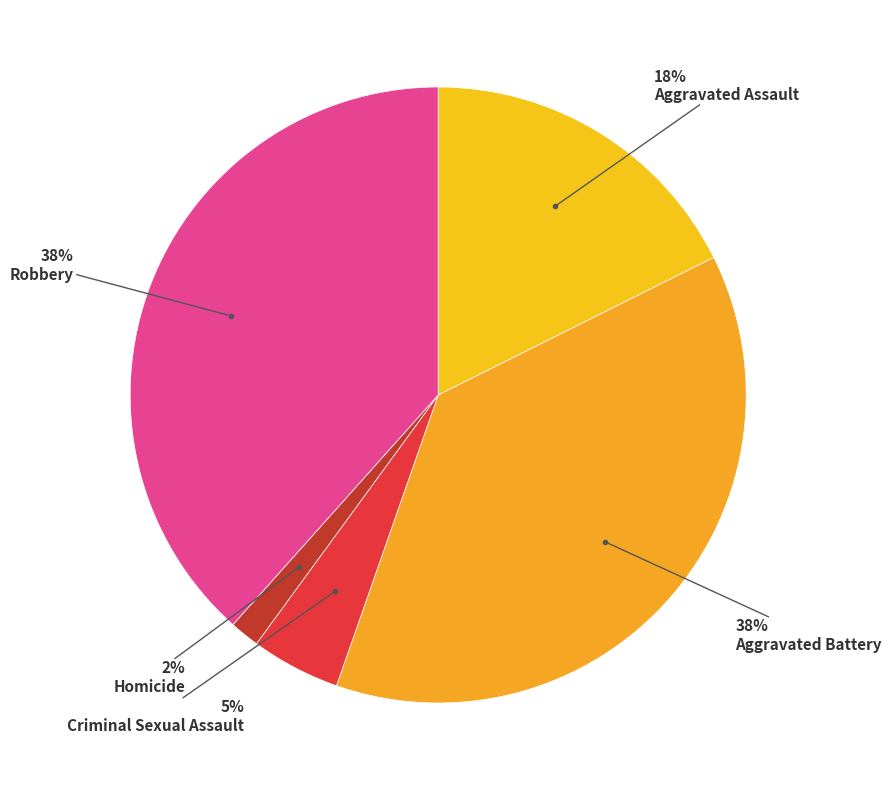

Is Homicide the majority of the pie?

No